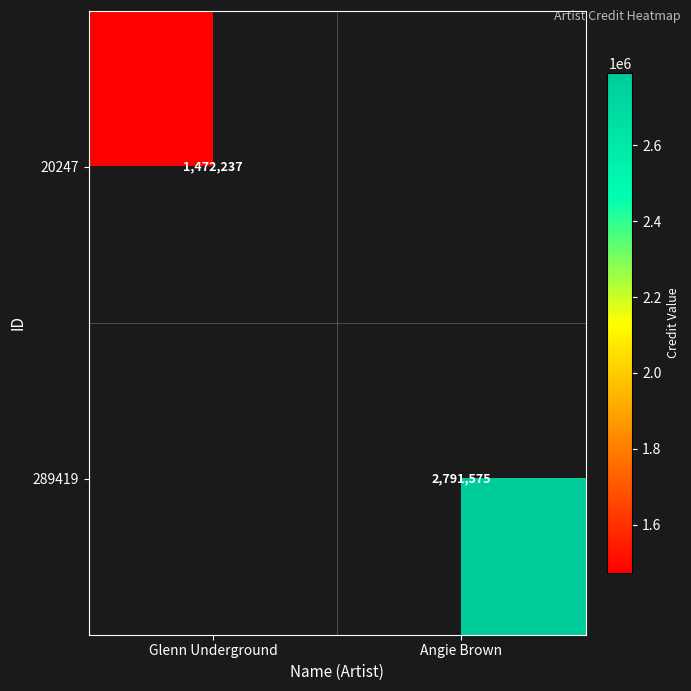

The 289419 series shows 2791575 at Angie Brown. True or false?

True